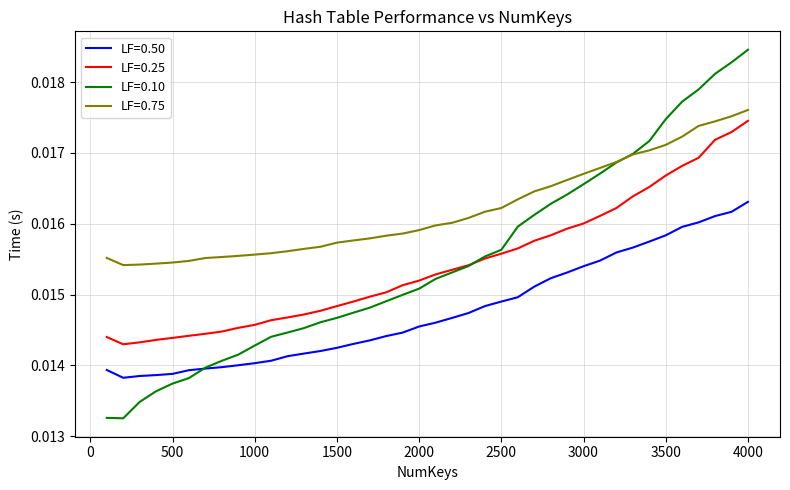

True or false: LF=0.25 and LF=0.50 intersect in this chart.

False